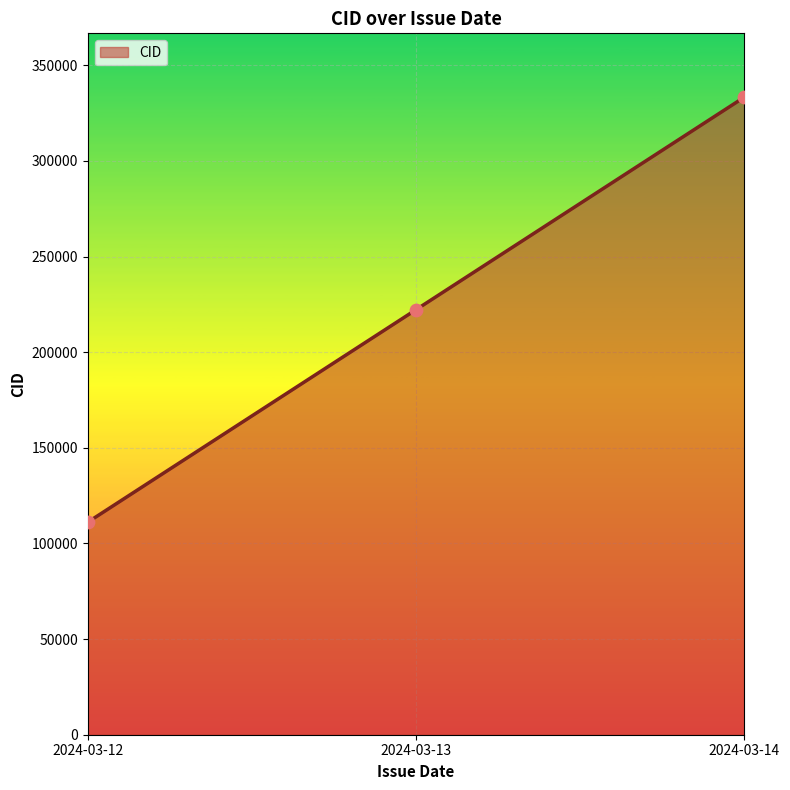

Which has a higher value, 2024-03-12 or 2024-03-13?

2024-03-13